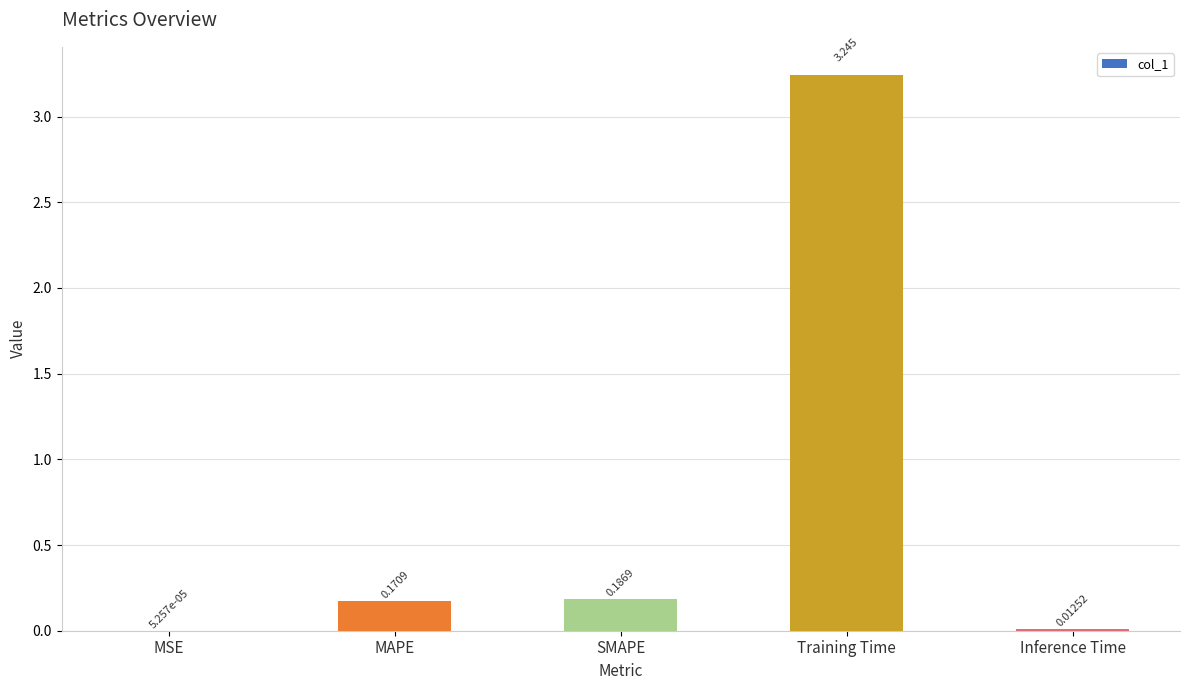

Between MAPE and Inference Time, which is larger?

MAPE